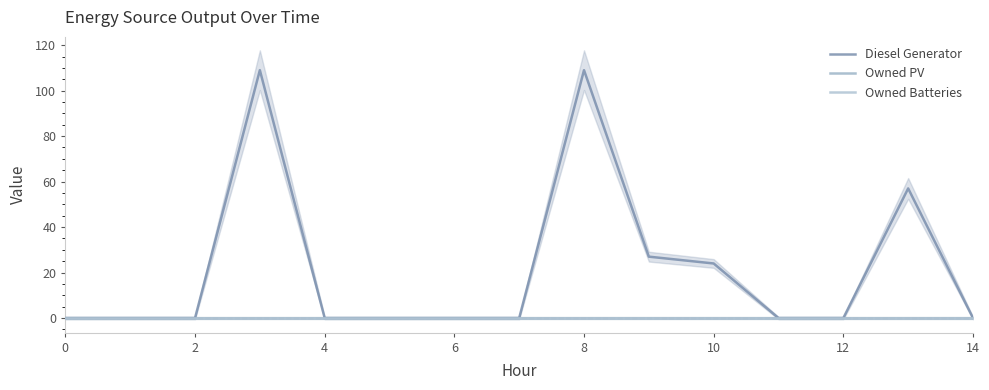

True or false: Owned Batteries and Diesel Generator cross at least once.

False